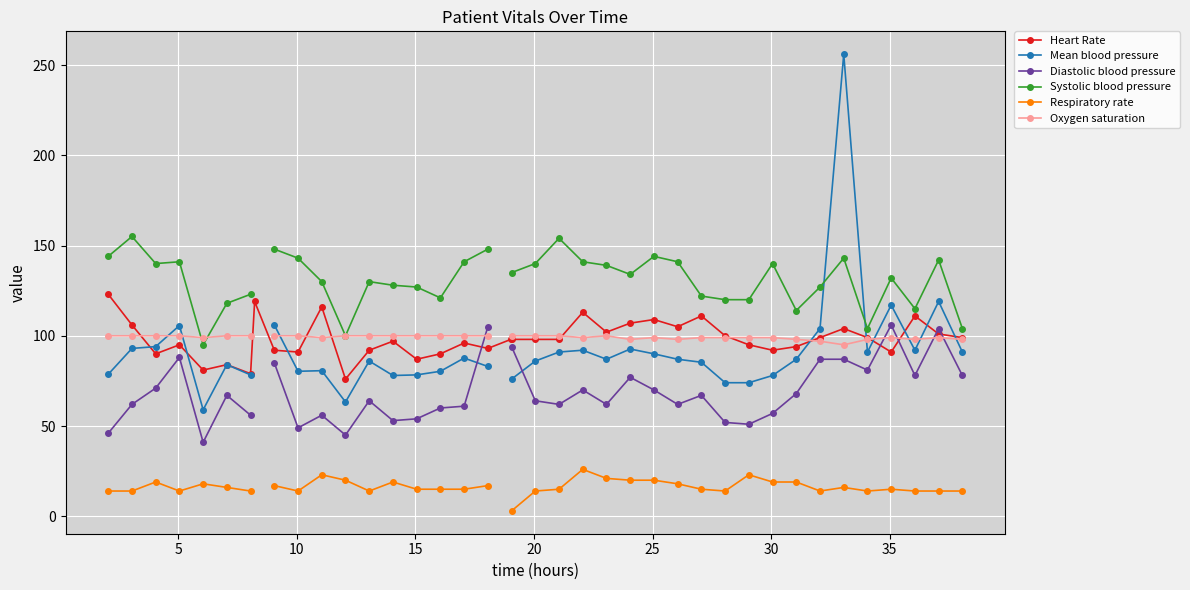

What is the value of the Heart Rate point at the 11th from the left?

116